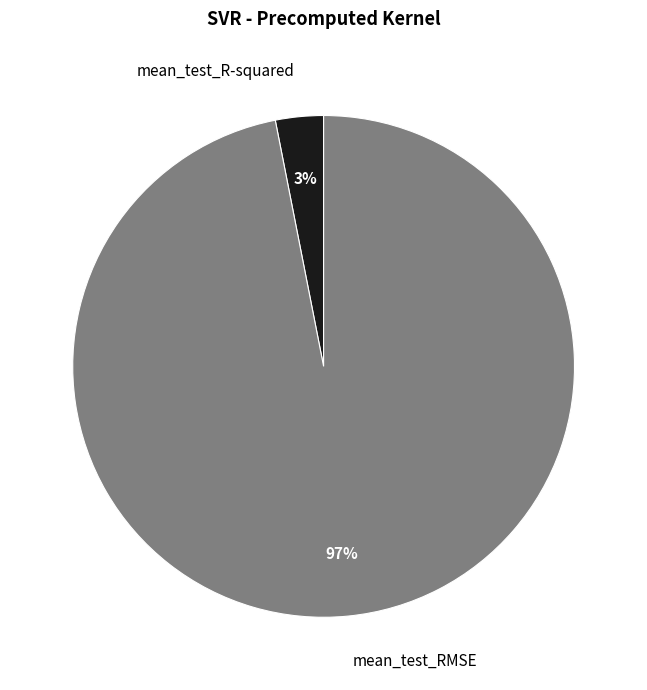

Combined, do mean_test_RMSE and mean_test_R-squared account for over 50%?

Yes